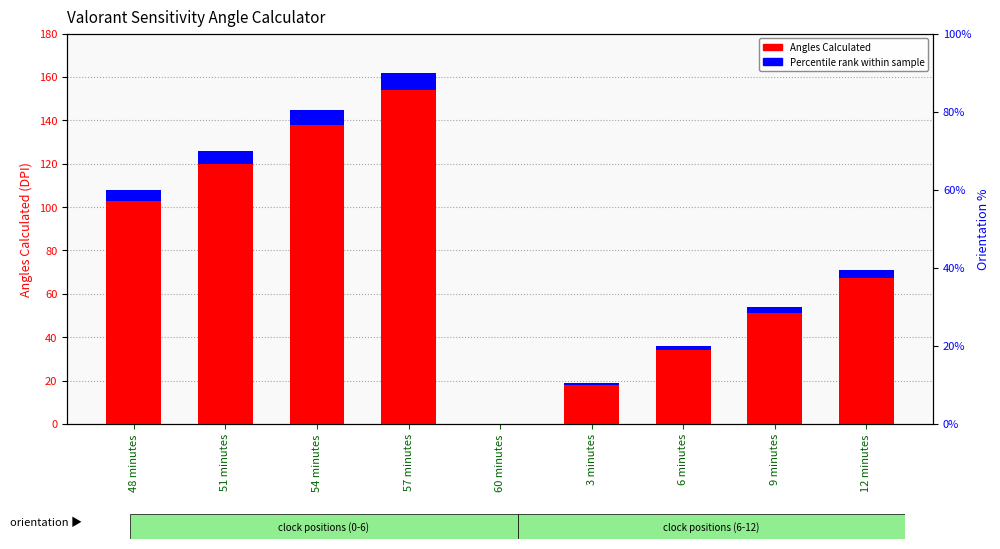

At how many categories does at least one series exceed 6?

8